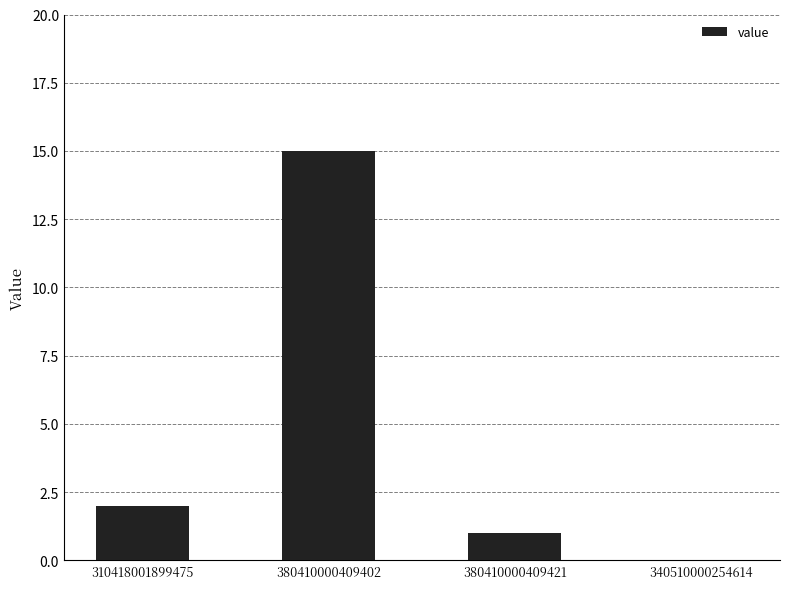

Reading left to right, extract all data points from this chart.

310418001899475=2	380410000409402=15	380410000409421=1	340510000254614=0